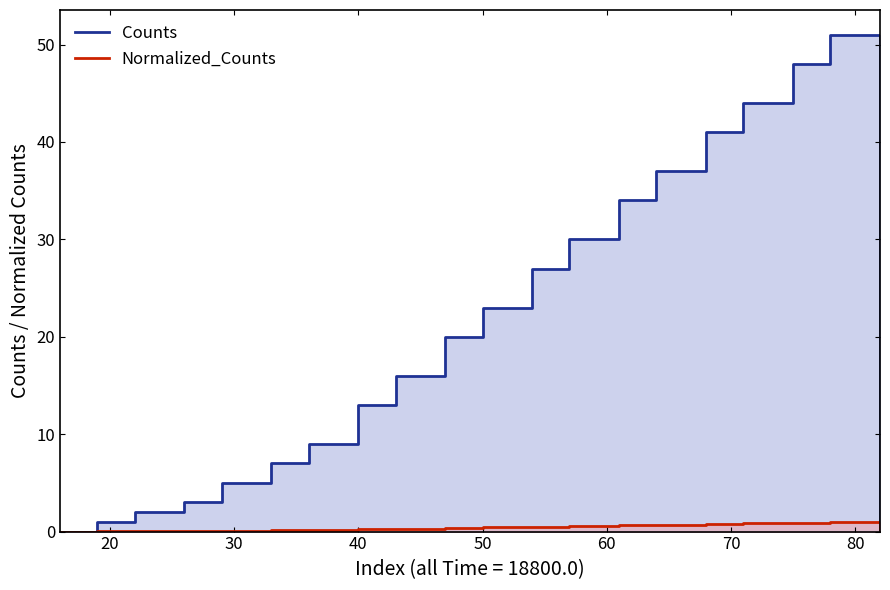

True or false: Counts and Normalized_Counts cross at least once.

False